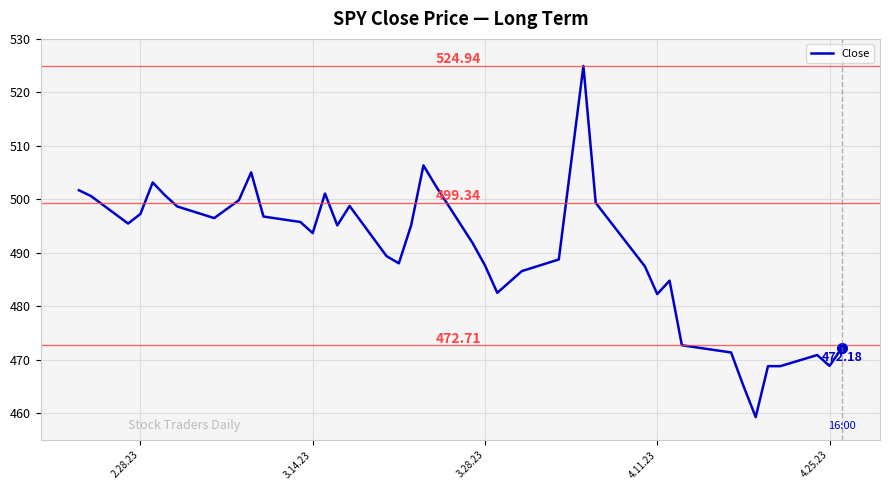

What is the greatest value displayed?

524.9